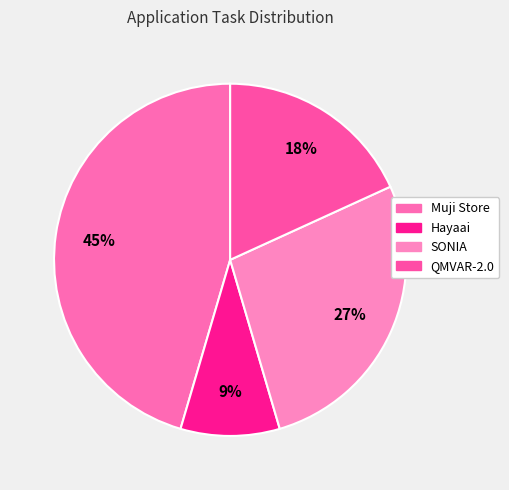

Combined, do Hayaai and QMVAR-2.0 account for over 50%?

No